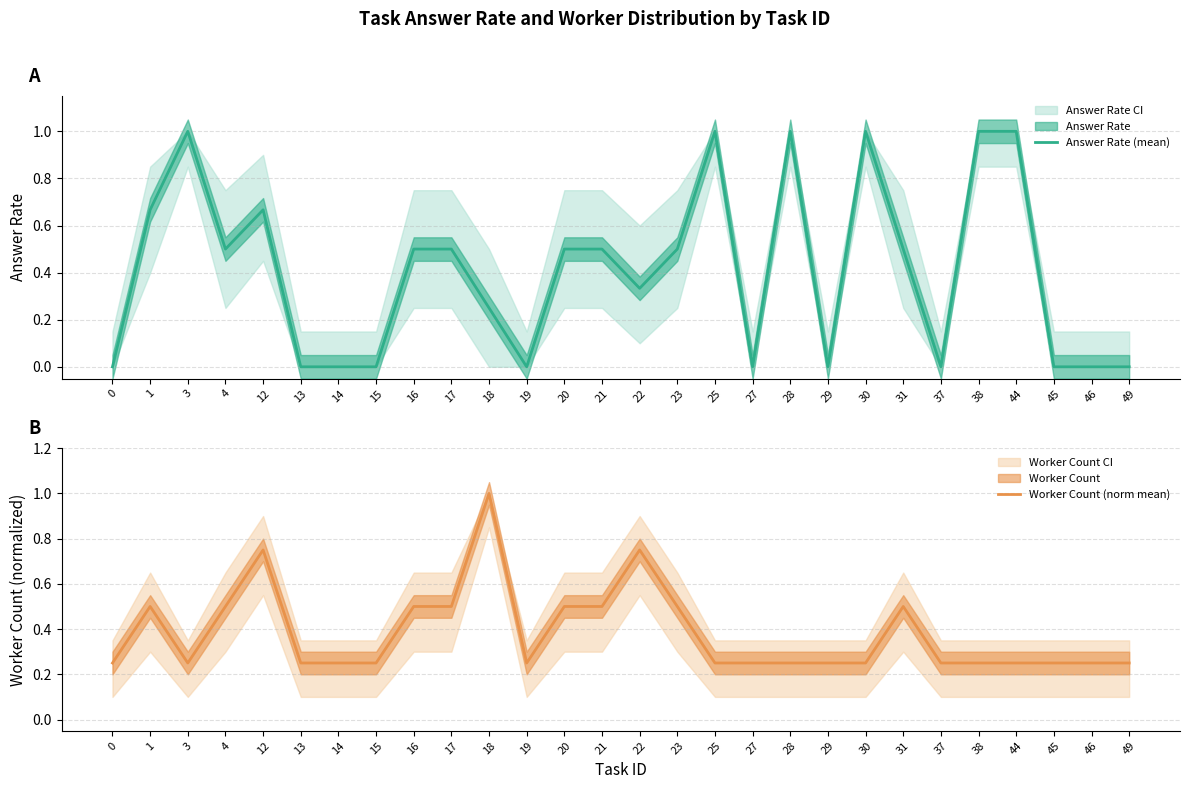

Which series has the widest spread of values?

Answer Rate (mean)